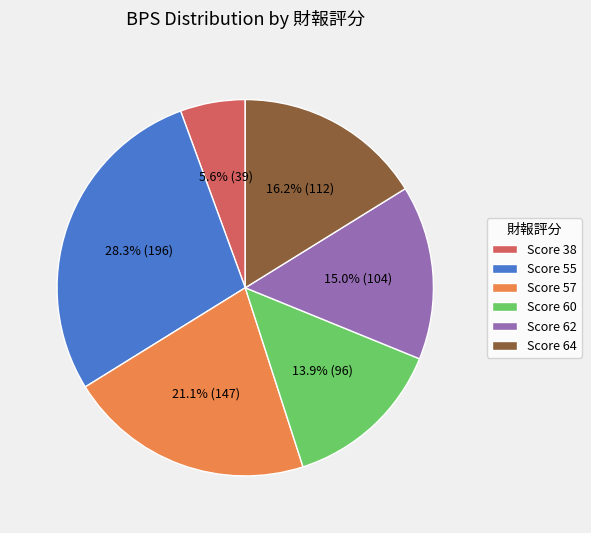

What is the ratio of the value at Score 55 to the value at Score 60?

2.0